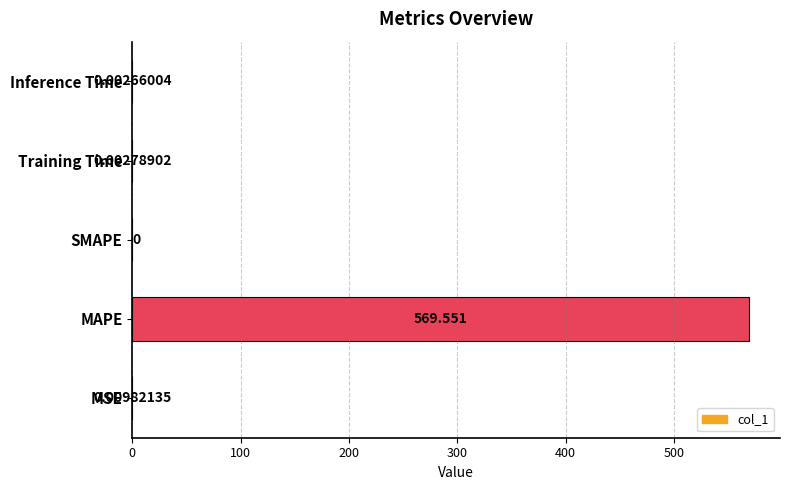

At which category does the chart reach its peak across all series?

MAPE